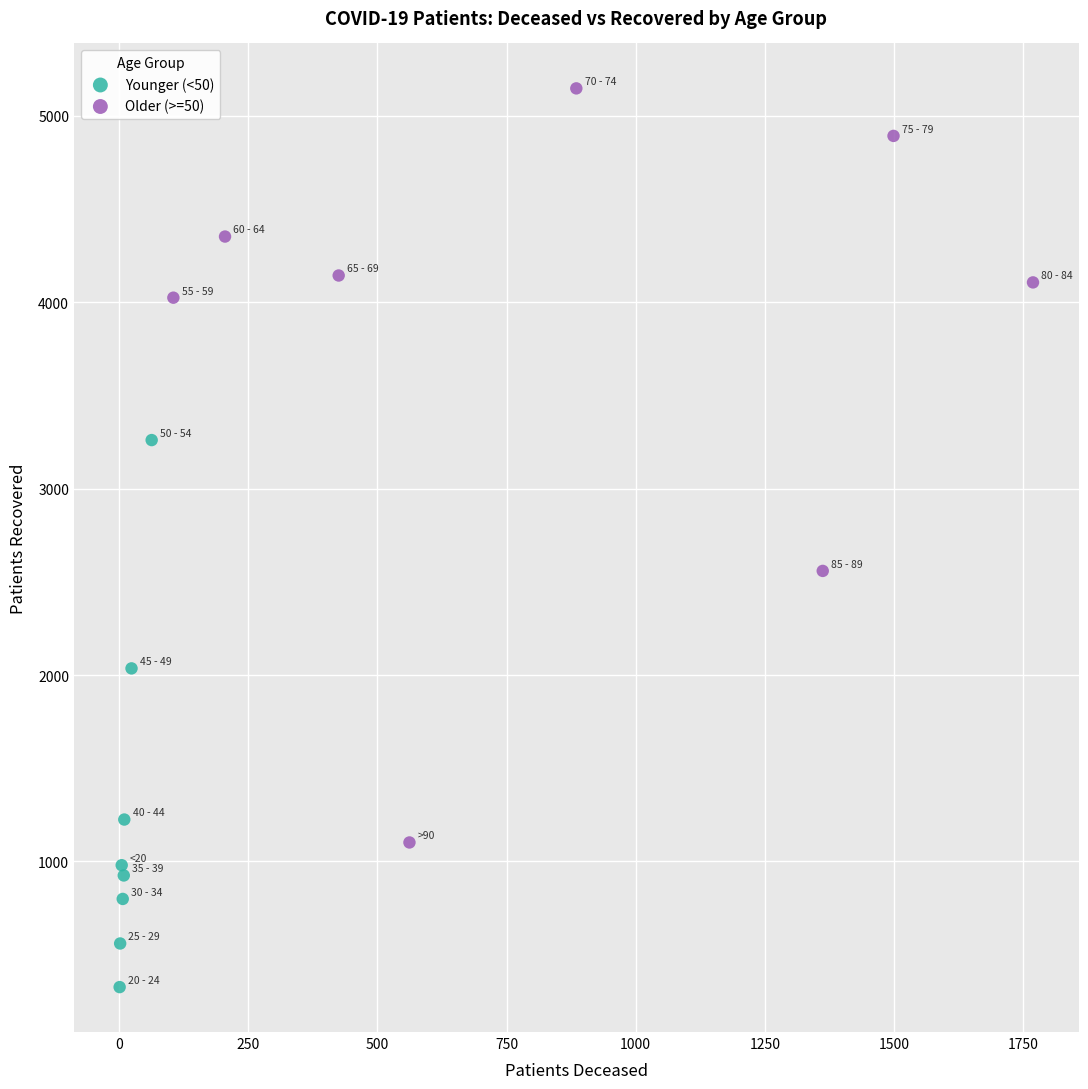

Which series contains the lowest Y value?

Younger (<50)